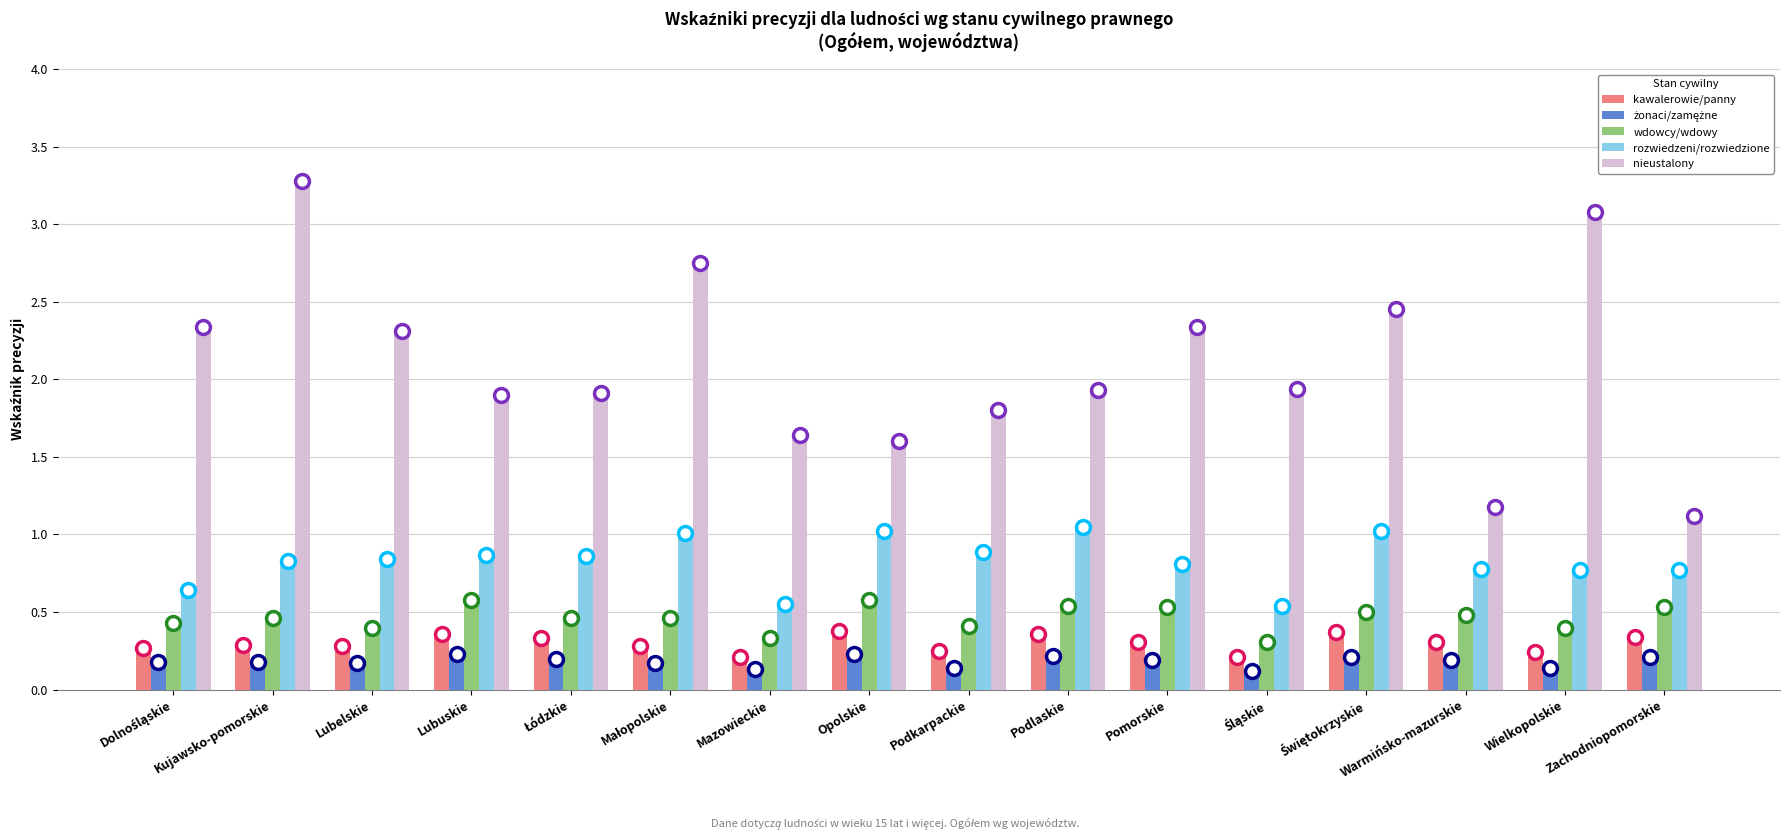

The kawalerowie/panny series shows 0.6 at Zachodniopomorskie. True or false?

False